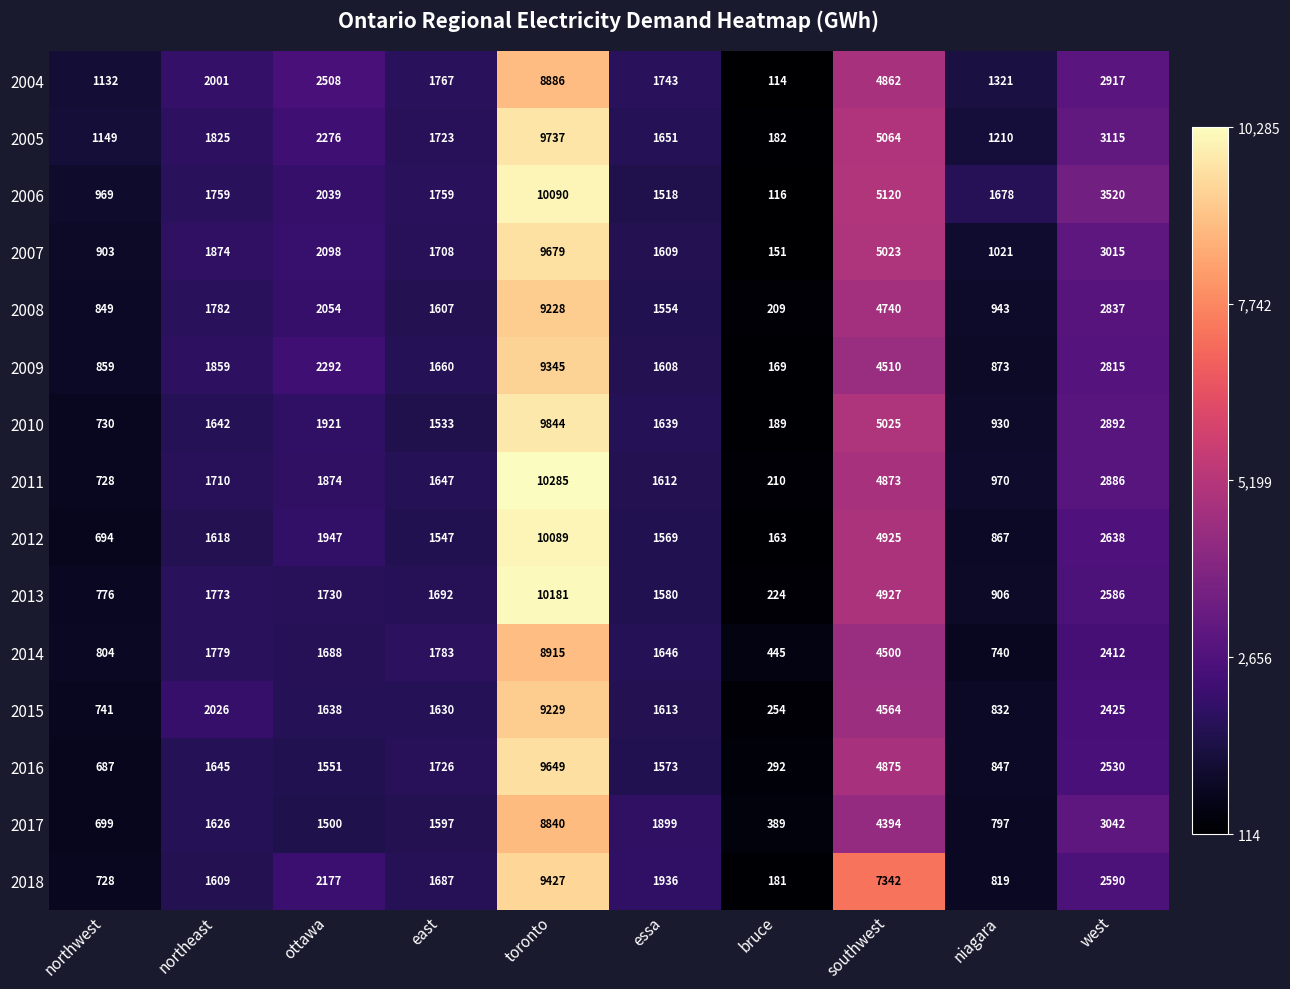

At which category is the sum across all series the highest?

toronto